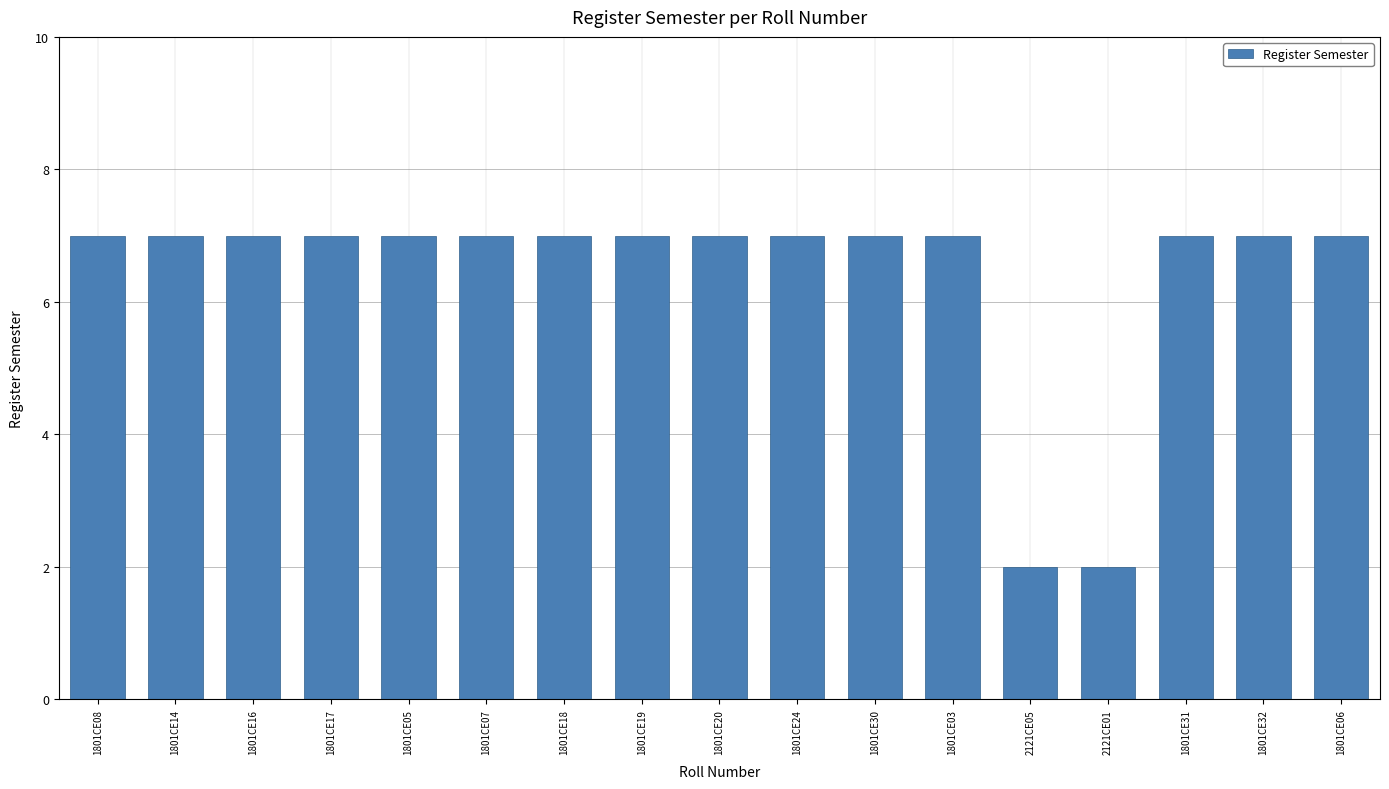

Is it true that the value at 1801CE03 is 4?

False